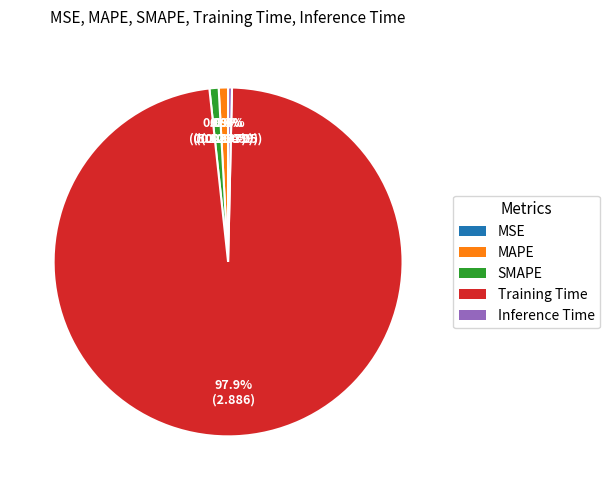

What is the majority slice?

Training Time